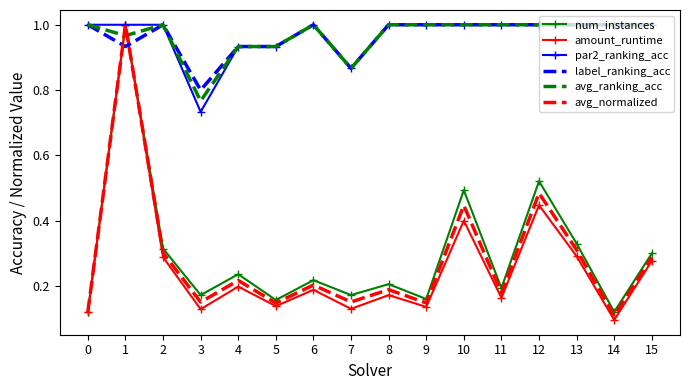

The amount_runtime series shows 0.1 at 9. True or false?

True